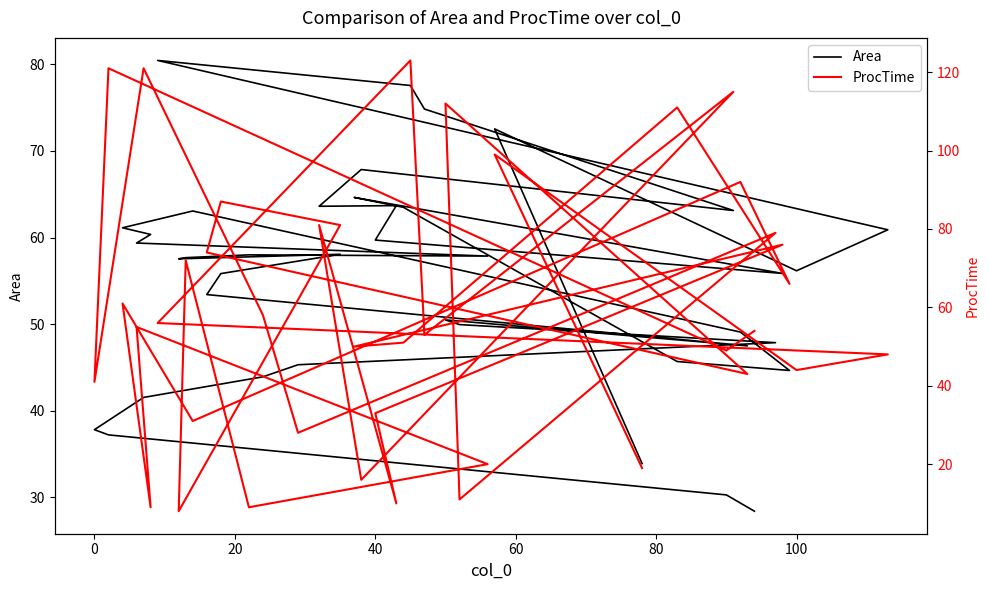

How many categories are shown in the chart?

40